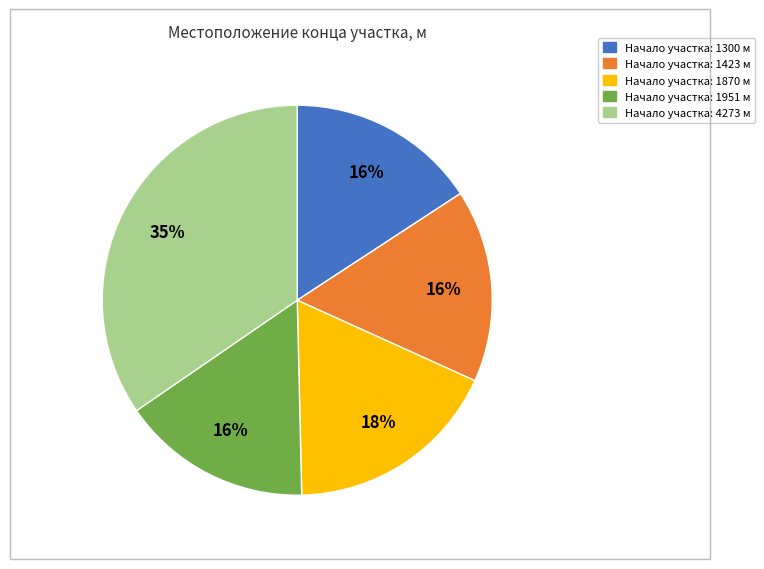

Is there a majority slice in this chart?

No